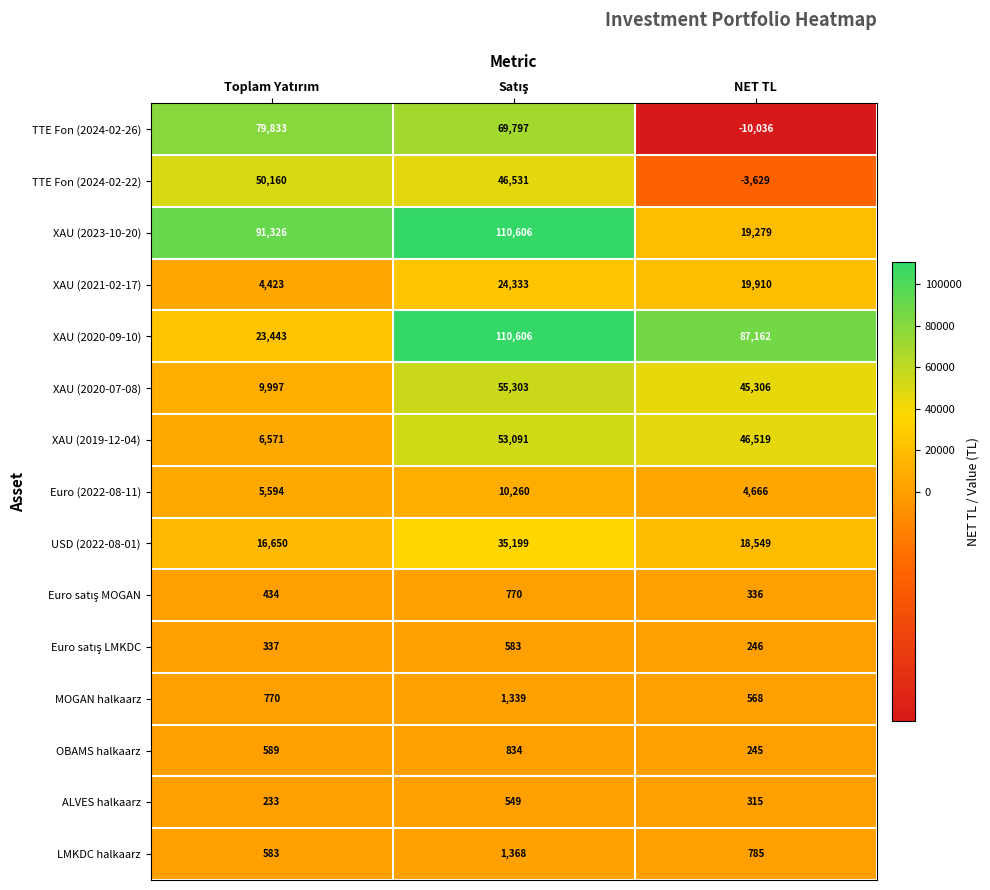

What is the average value of the USD (2022-08-01) series?

23466